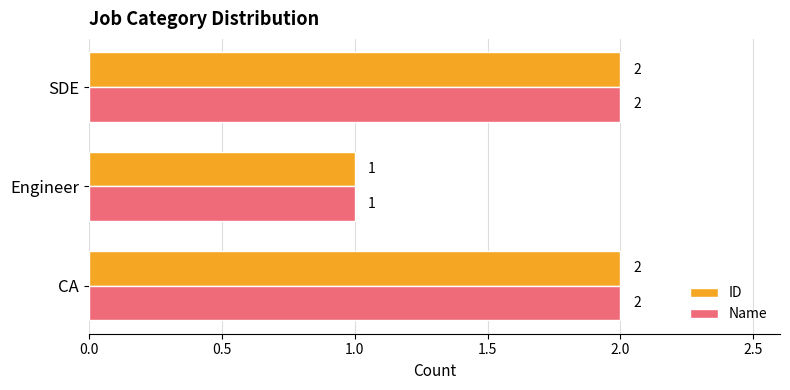

How many categories are shown in the chart?

3